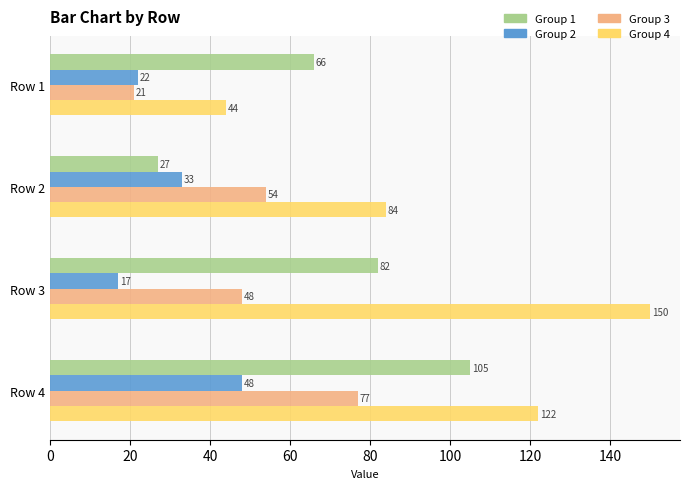

What is the average value of the Group 4 series?

100